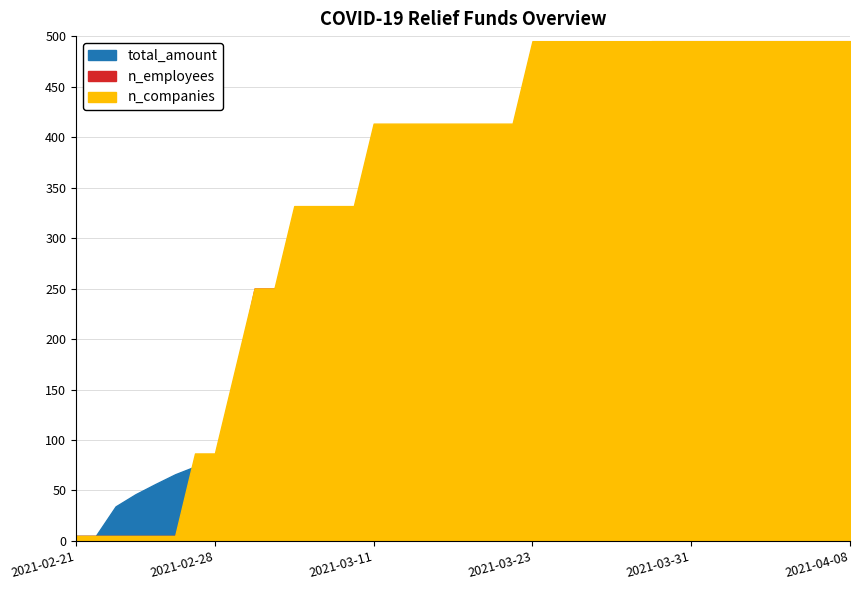

What is the label of the 18th point from the left?

2021-03-17